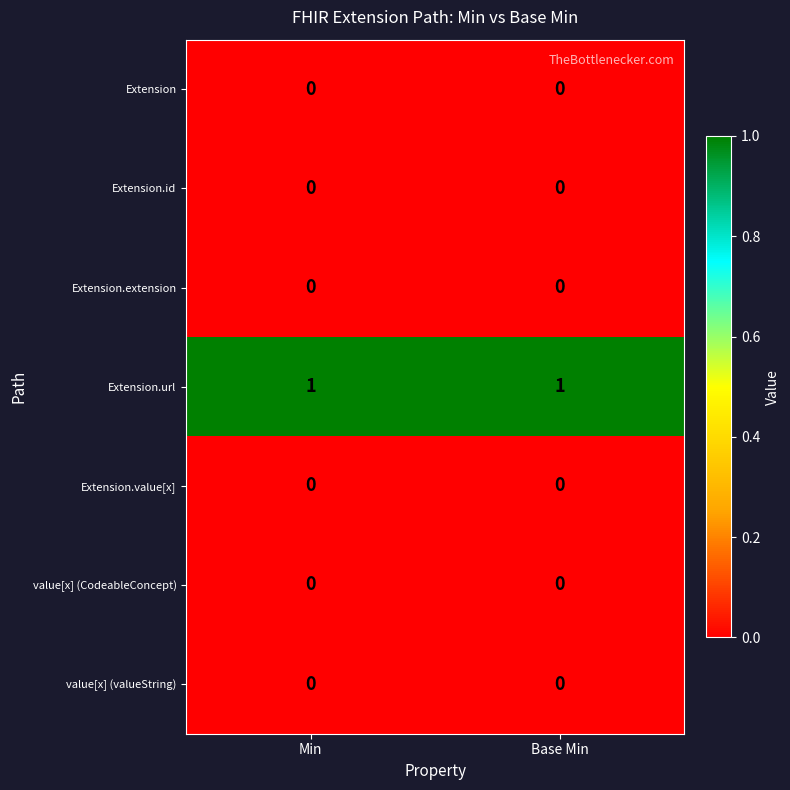

Reading left to right, transcribe all the data shown in this chart.

Extension: 0	0
Extension.id: 0	0
Extension.extension: 0	0
Extension.url: 1	1
Extension.value[x]: 0	0
value[x] (CodeableConcept): 0	0
value[x] (valueString): 0	0